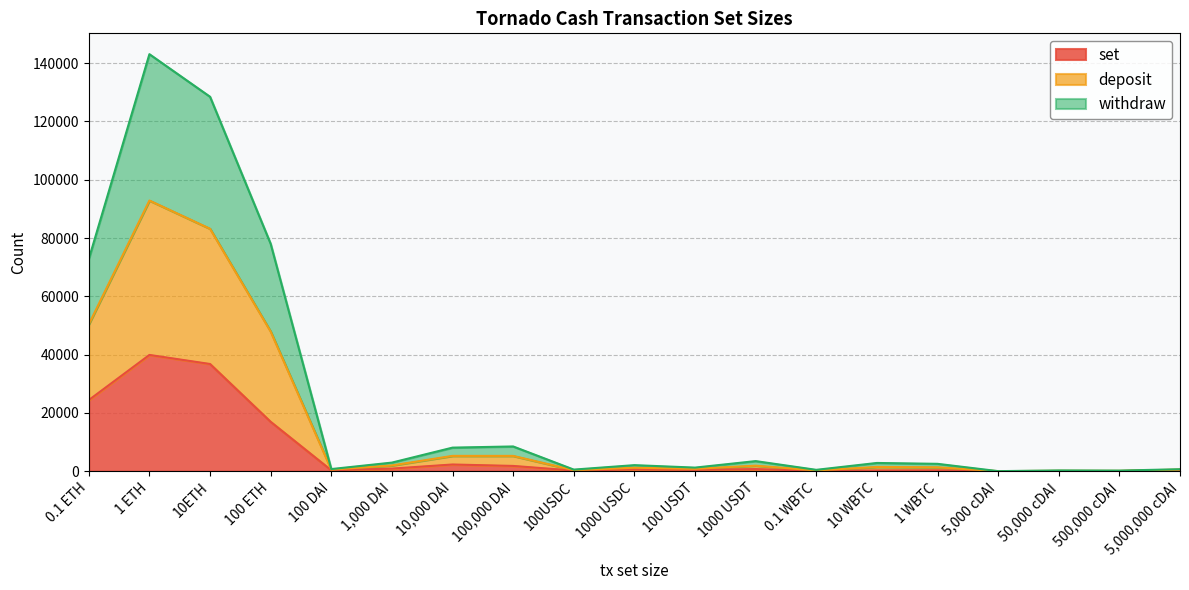

The value of deposit at 5,000 cDAI is 13. True or false?

True